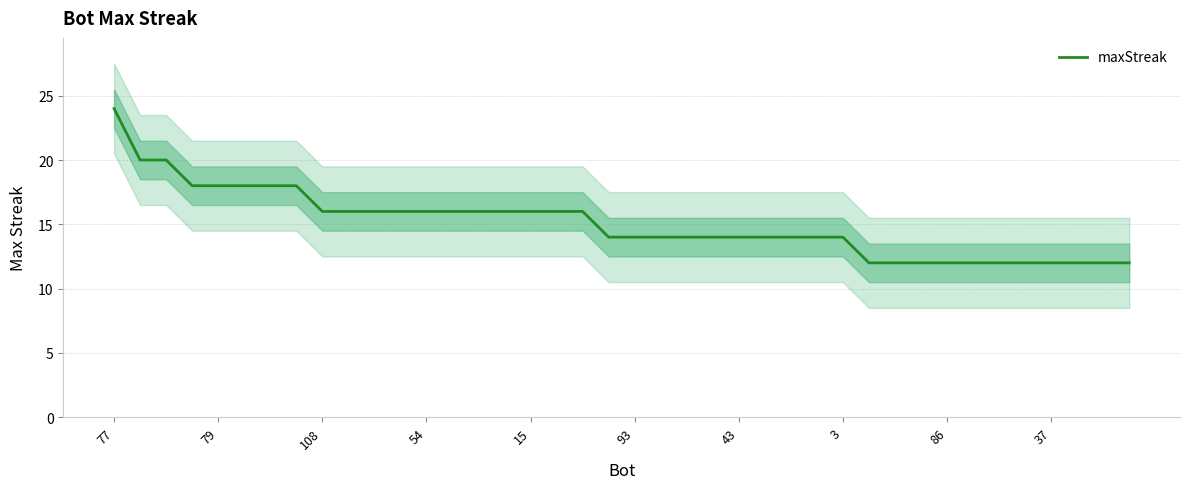

What is the highest value of the maxStreak series?

24